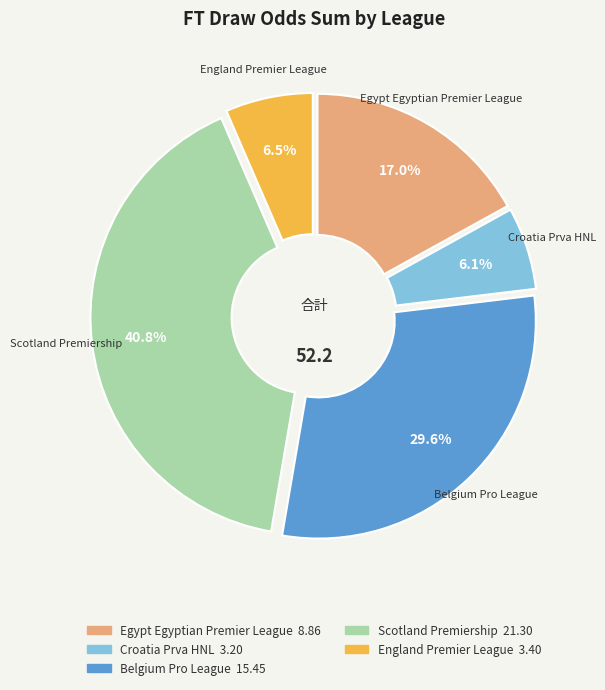

Does Croatia Prva HNL account for over 50% of the chart?

No